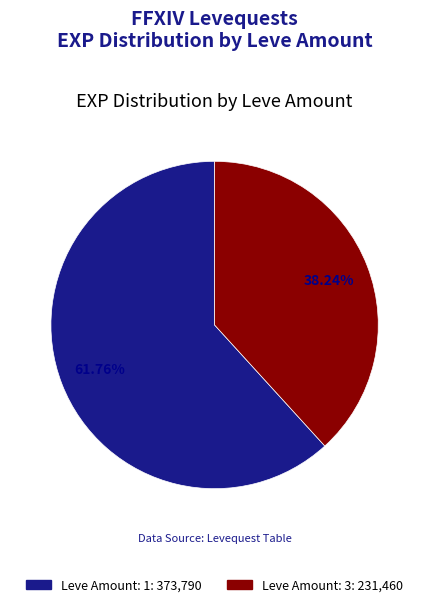

Is there any slice that represents more than half of the pie?

Yes